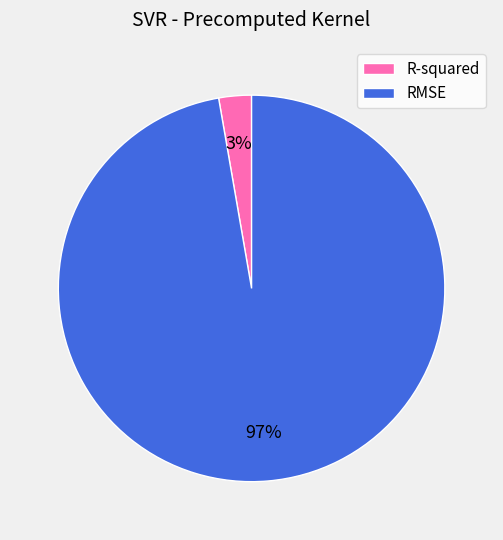

Does R-squared account for over 50% of the chart?

No